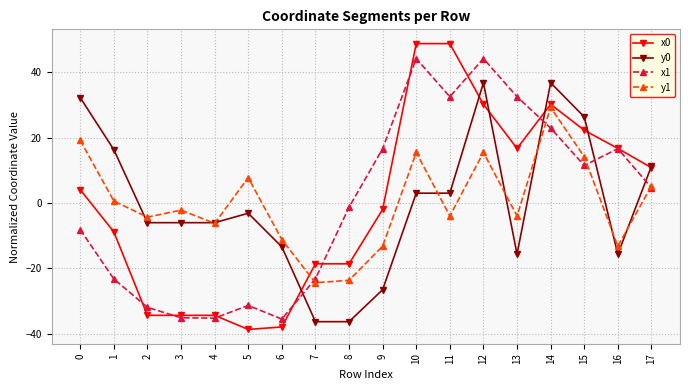

Is it true that y1 equals 5.2 at 17?

True